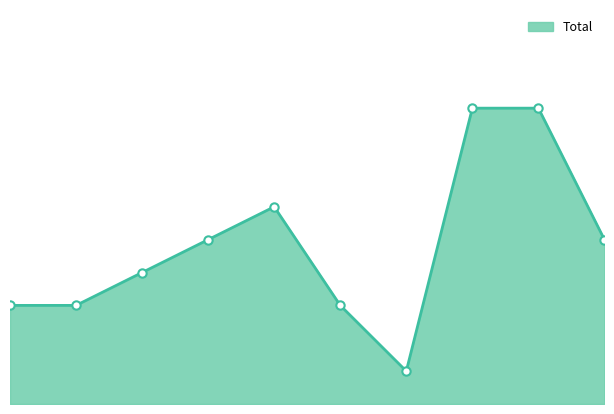

Rank the categories by value from highest to lowest.

7, 8, 4, 3, 9, 2, 0, 1, 5, 6